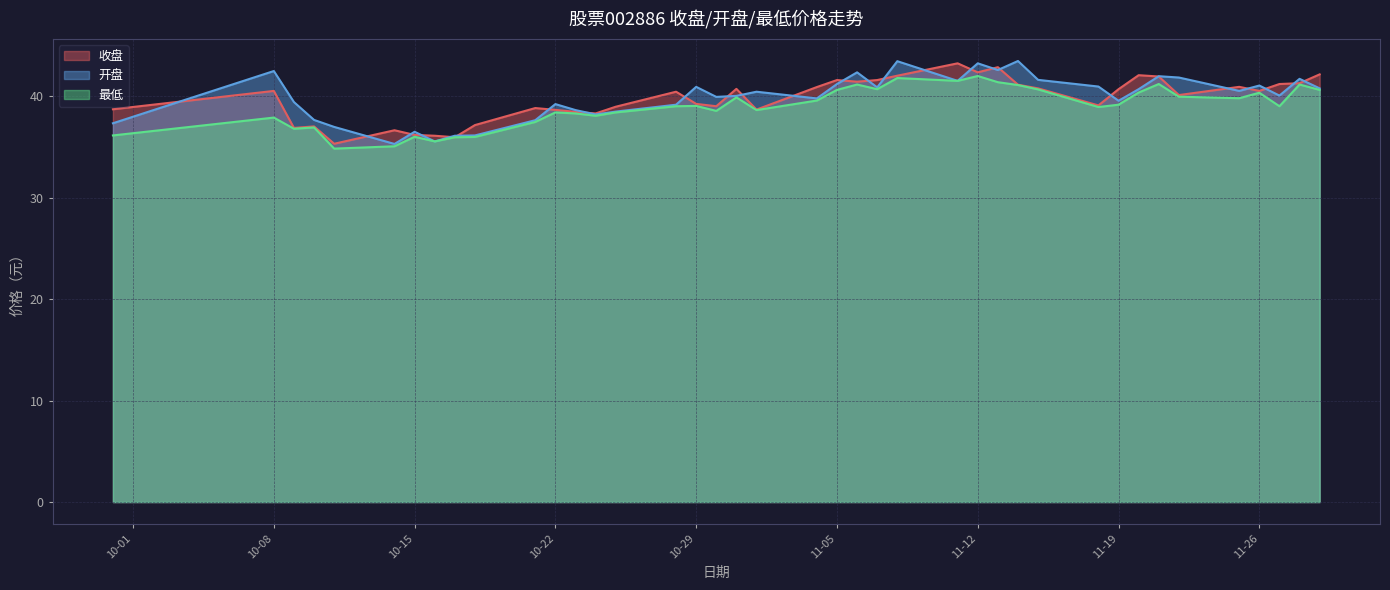

Which series has the largest range (max minus min)?

开盘